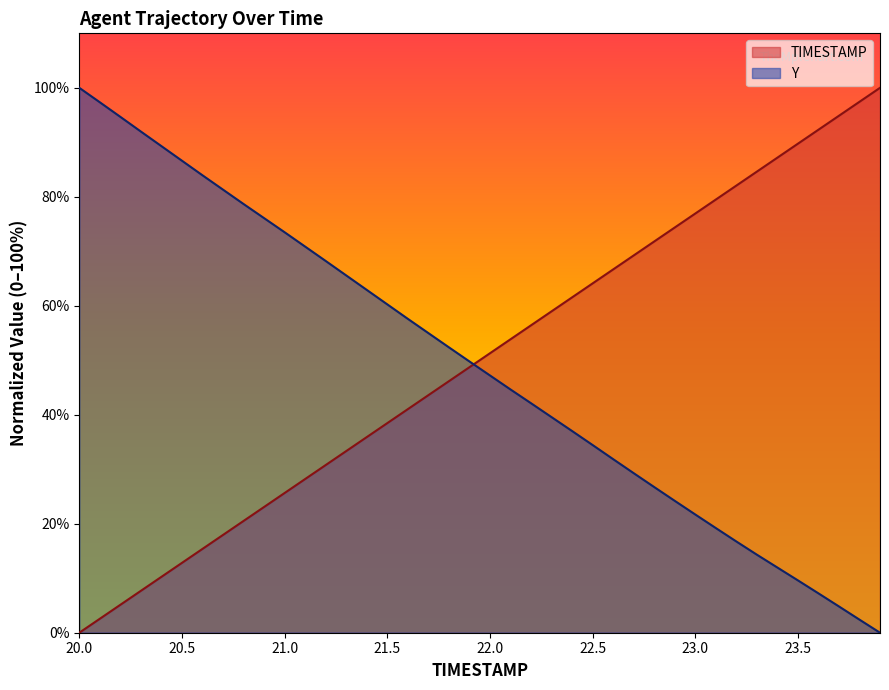

How many intersections are there between Y and TIMESTAMP?

1